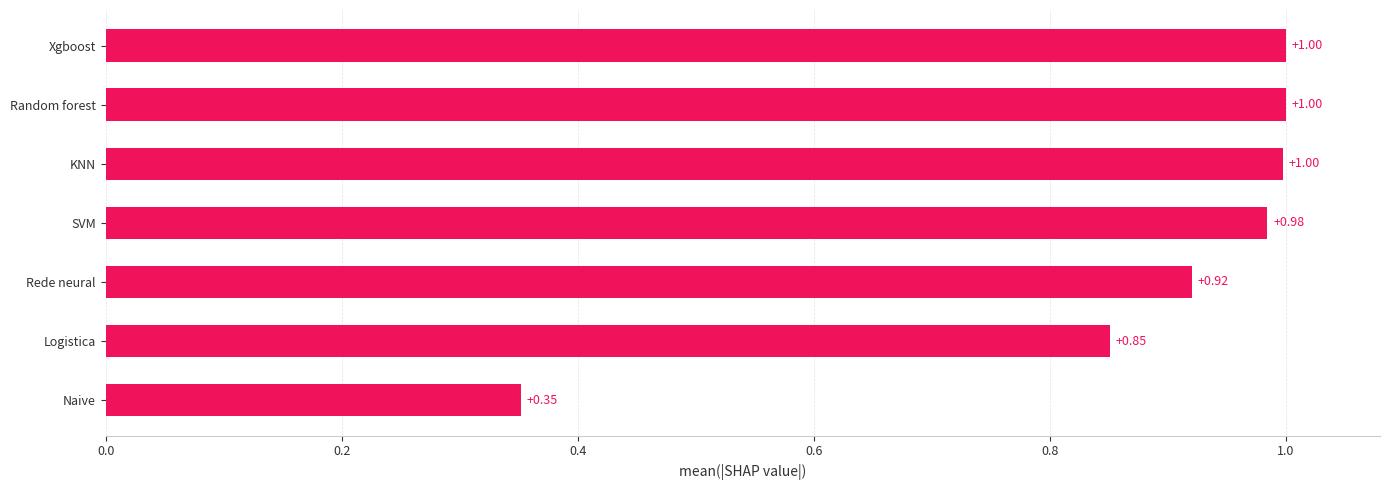

Does the chart contain stacked bars?

No